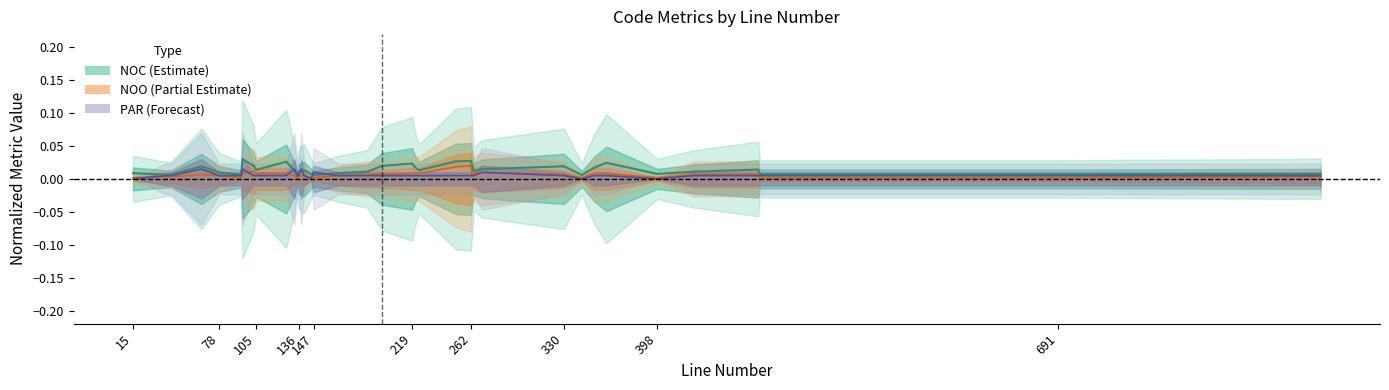

The NOC series shows 0.0 at 221. True or false?

False